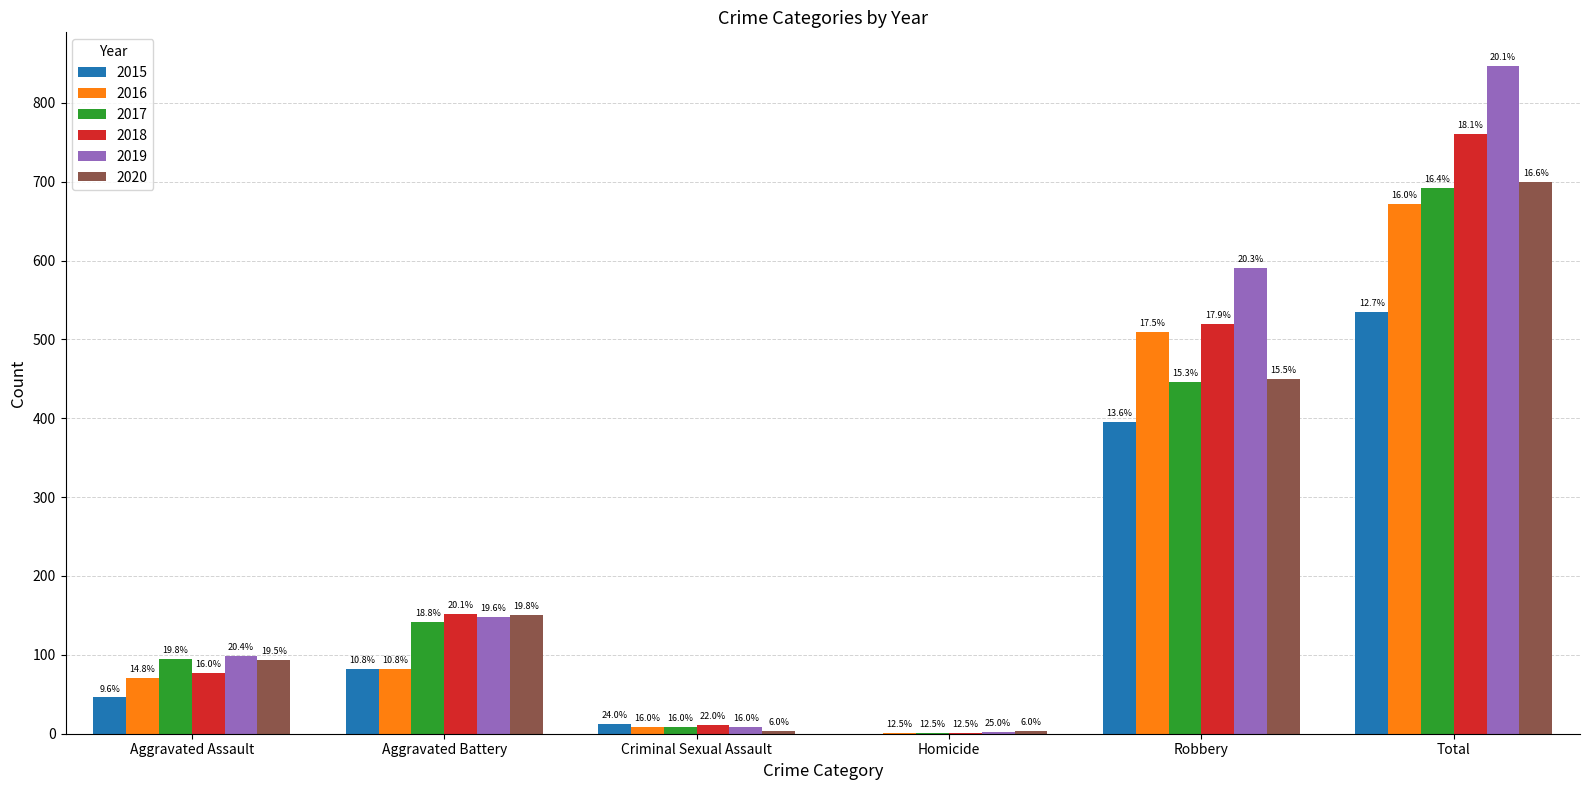

What is the label of the 3rd bar from the right?

Homicide